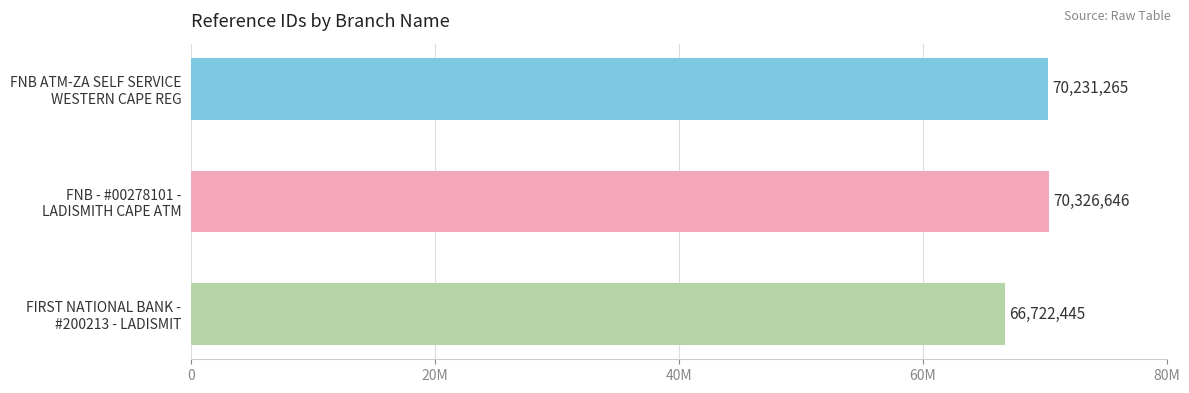

Are the bars horizontal?

Yes